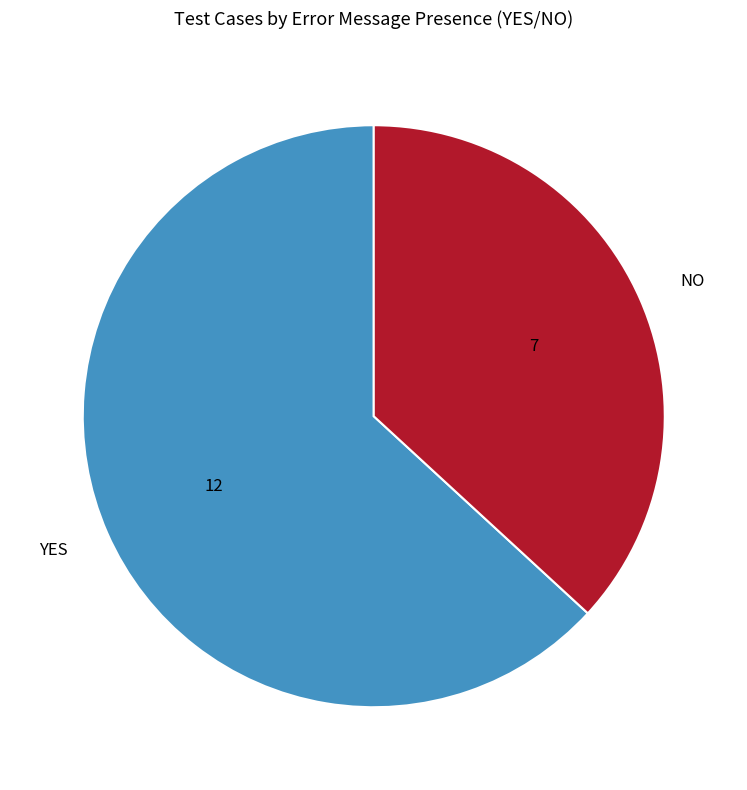

Do NO and YES together represent more than half of the pie?

Yes